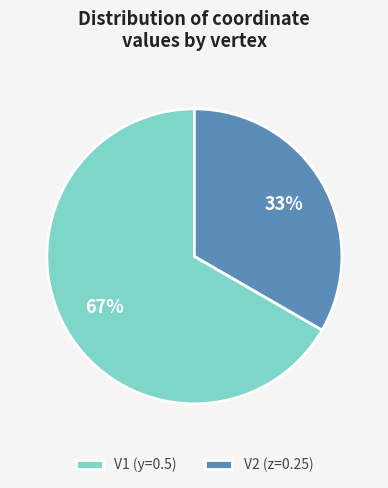

Is it true that V2 (z=0.25) is 28% of the pie?

False